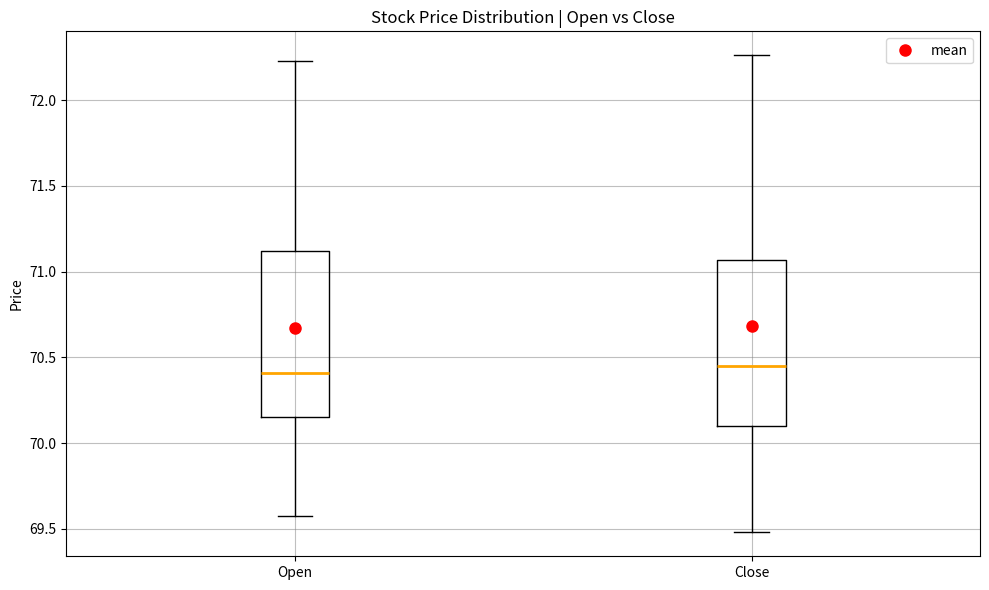

Reading left to right, read every box against the y-axis: the position of its median line, the range the box covers, and the ends of its whiskers. The values are not printed on the chart, so give them approximately, as read against the axis.

Open: median 70.40, box 70.15 to 71.10, whiskers 69.60 to 72.25
Close: median 70.45, box 70.10 to 71.05, whiskers 69.50 to 72.25